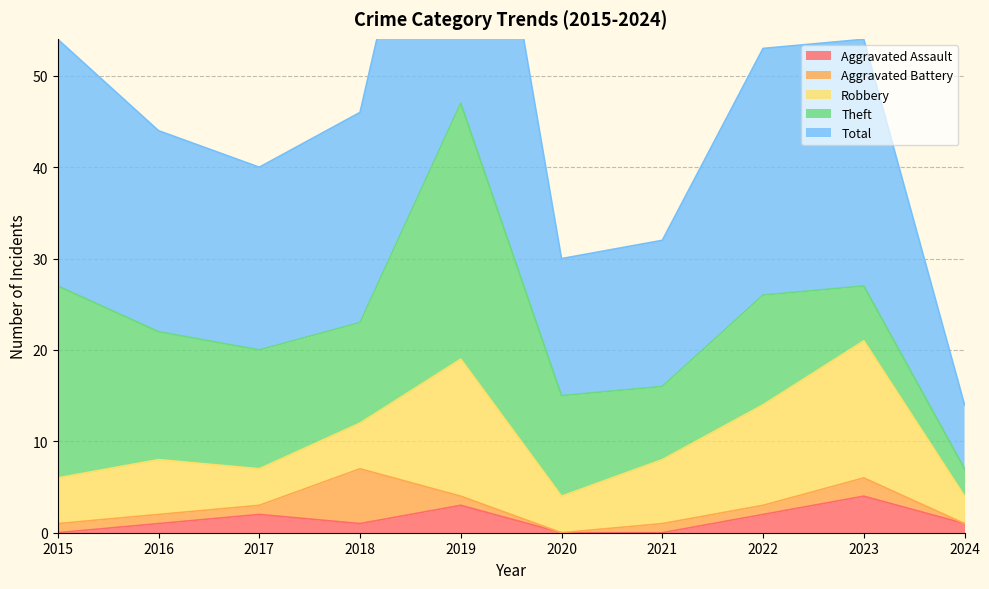

The Total series shows 7 at 2024. True or false?

True